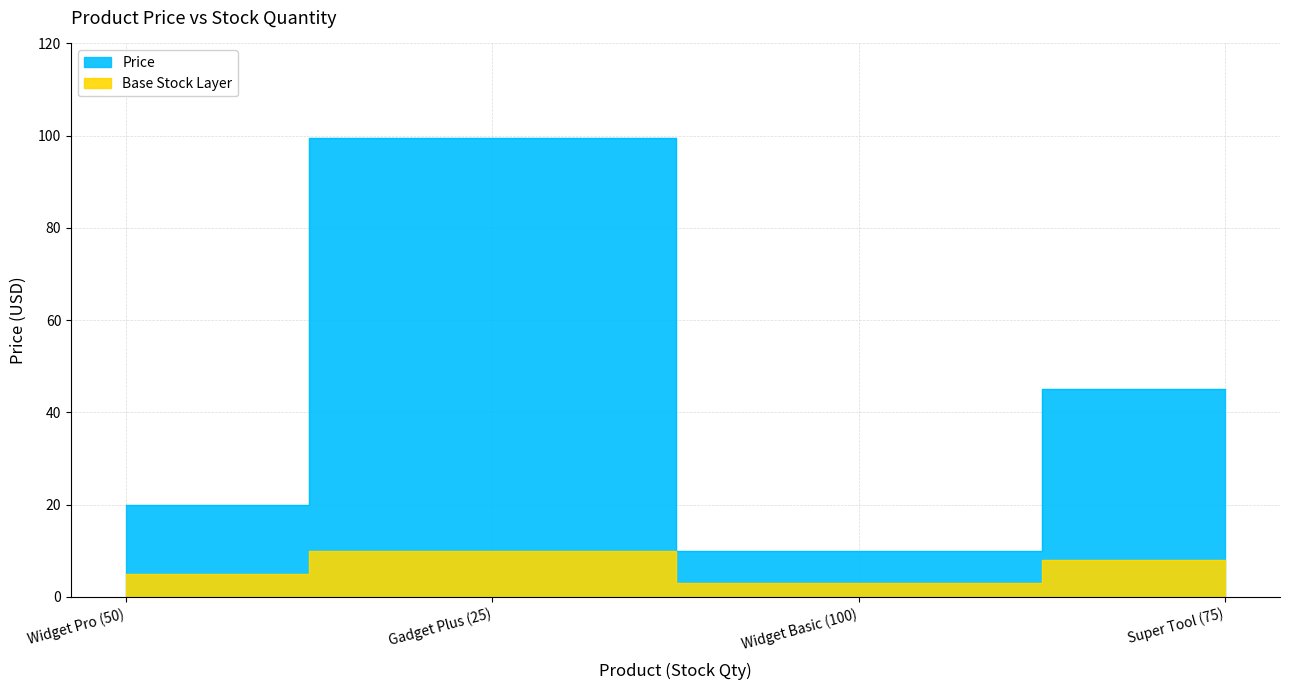

Rank the categories by value from lowest to highest.

Widget Basic (100), Widget Pro (50), Super Tool (75), Gadget Plus (25)